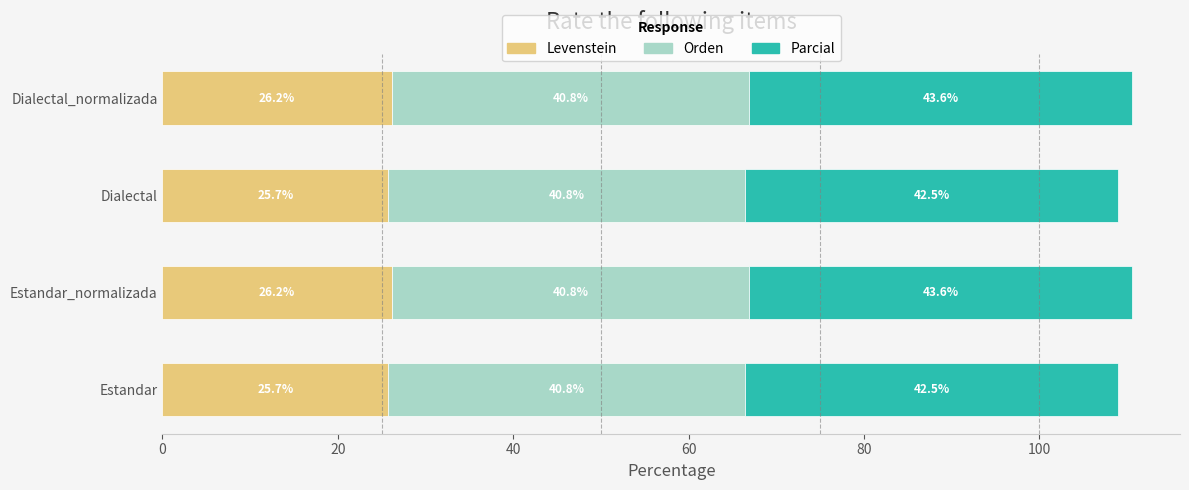

What is the total value across all series at Estandar?

109.0